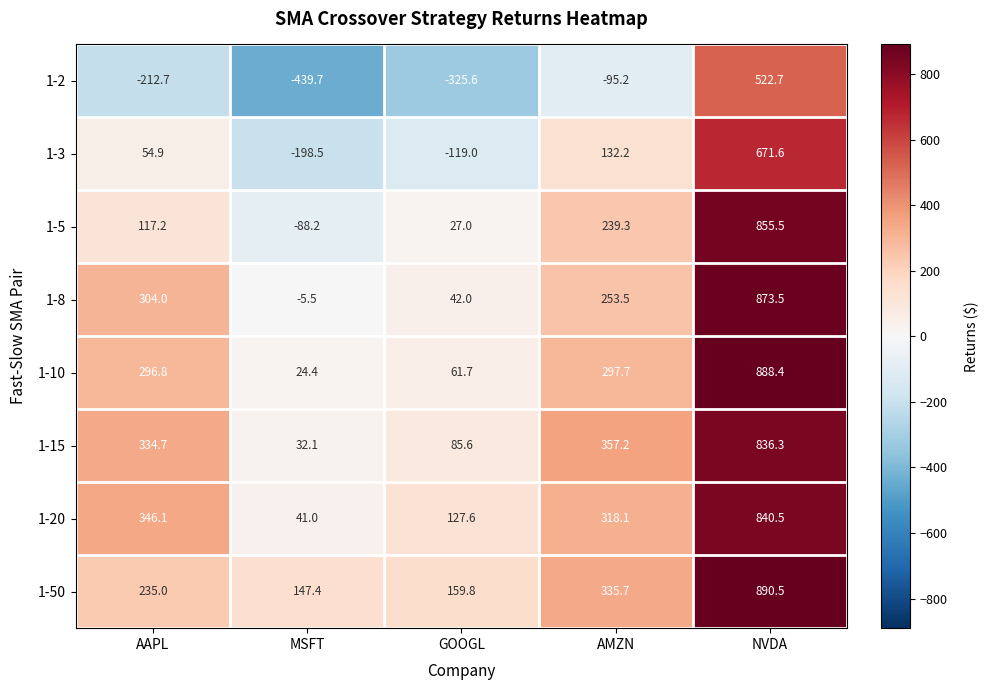

Which category has the highest value across all series?

NVDA